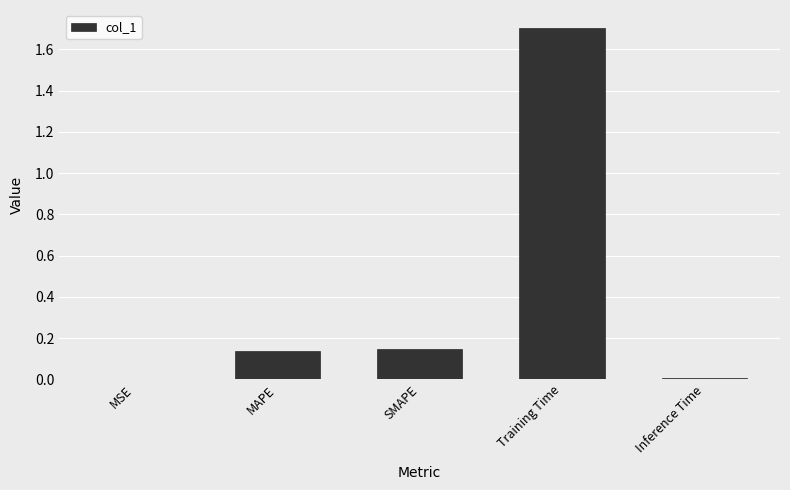

The value at Inference Time is 0.0. True or false?

True